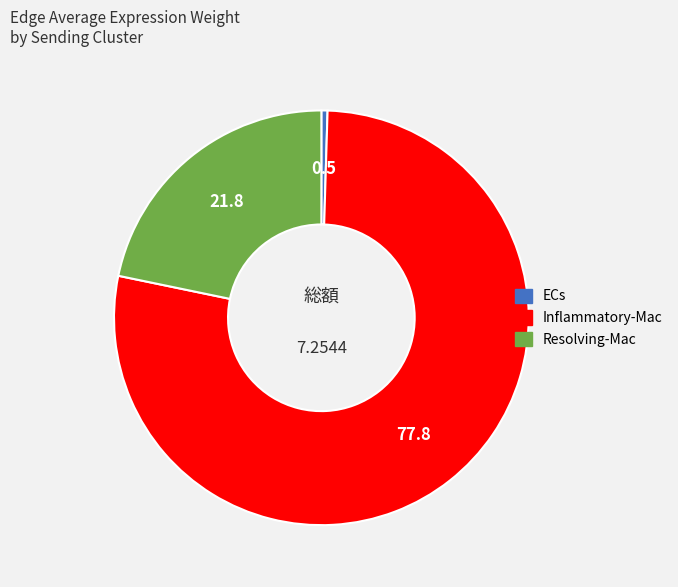

What is the largest slice in the pie chart?

Inflammatory-Mac